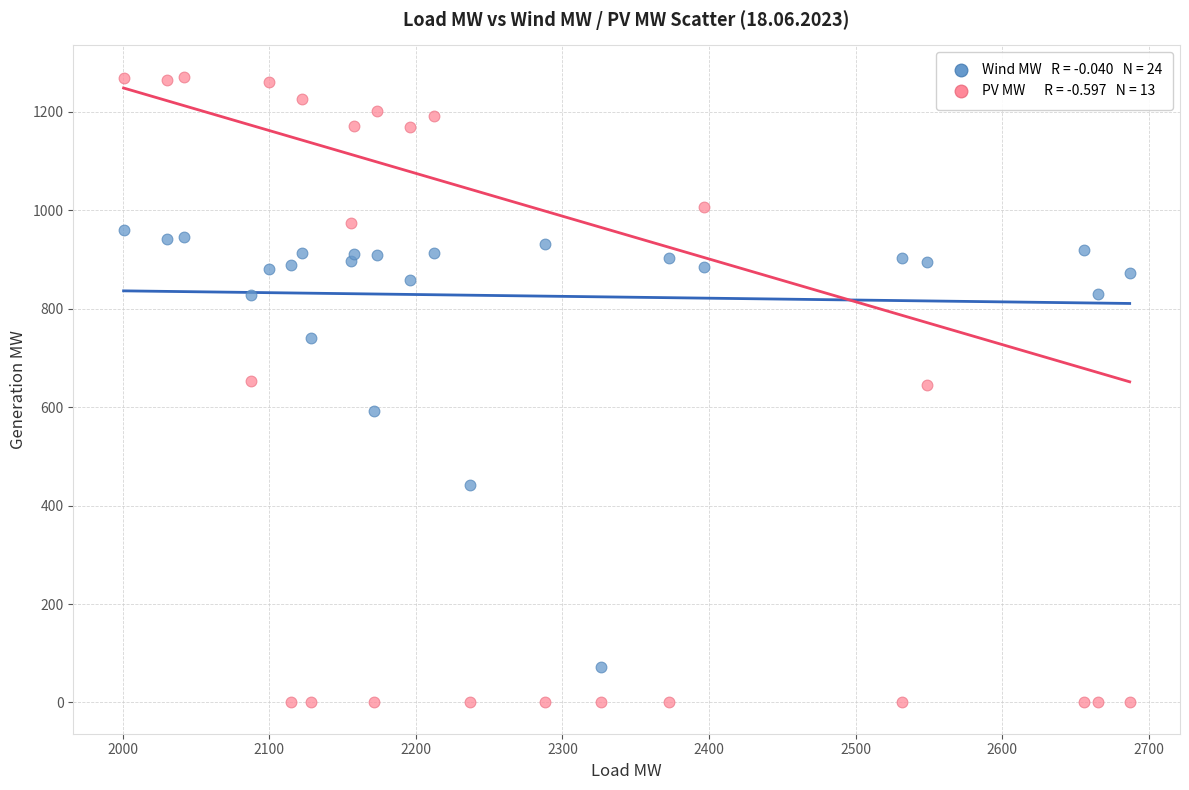

Across all data points, what is the range of Y values (max minus min)?

1271.5